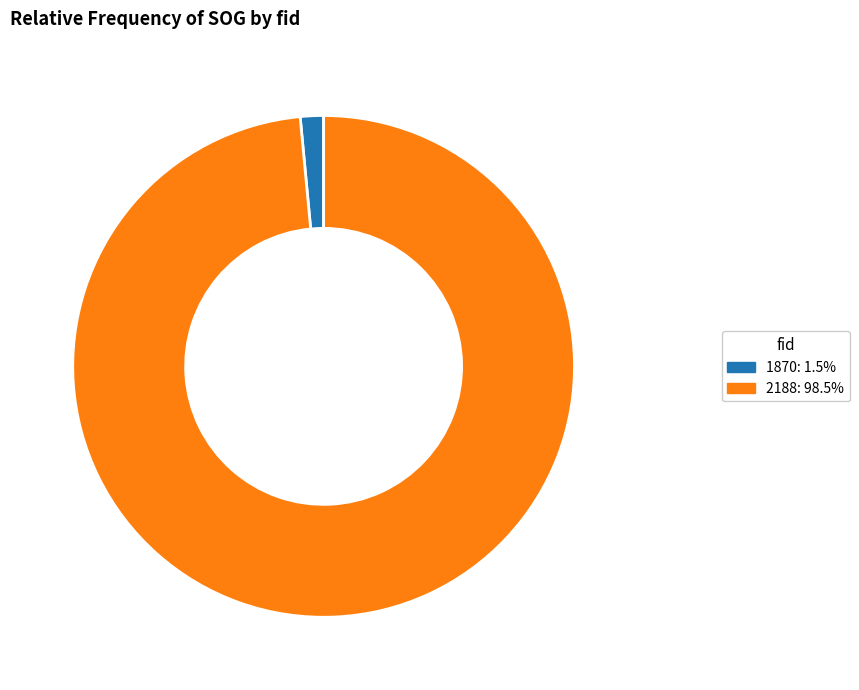

Is 1870 the majority of the pie?

No